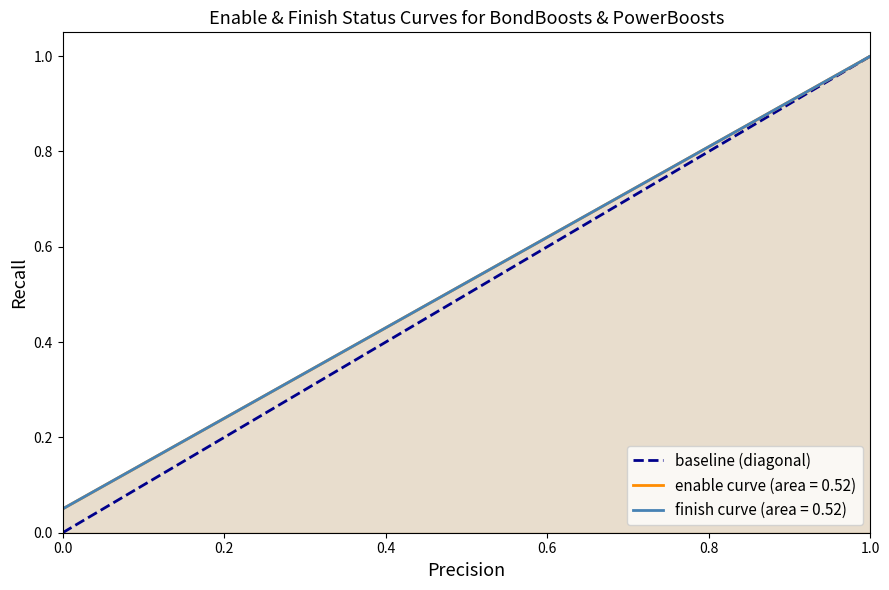

Count the values in the range 0 to 1.

2